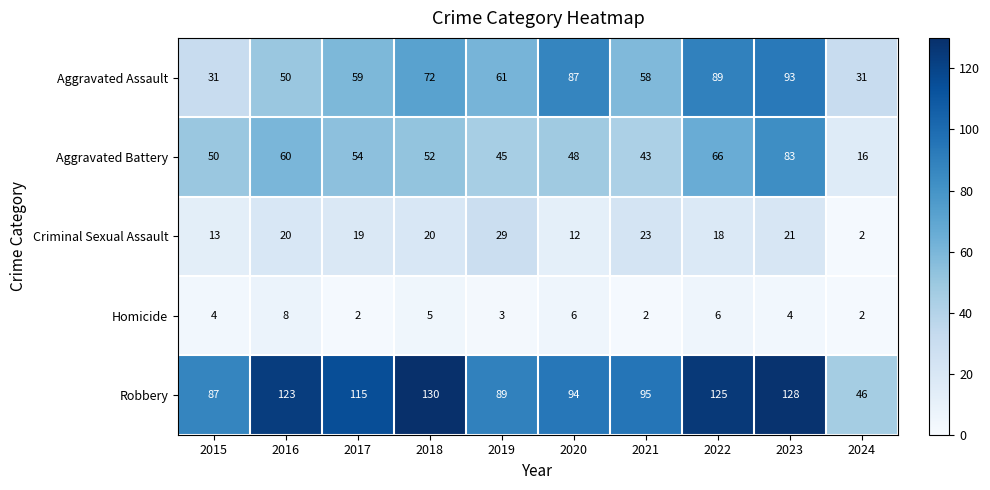

What is the approximate value of Aggravated Battery at 2017?

54